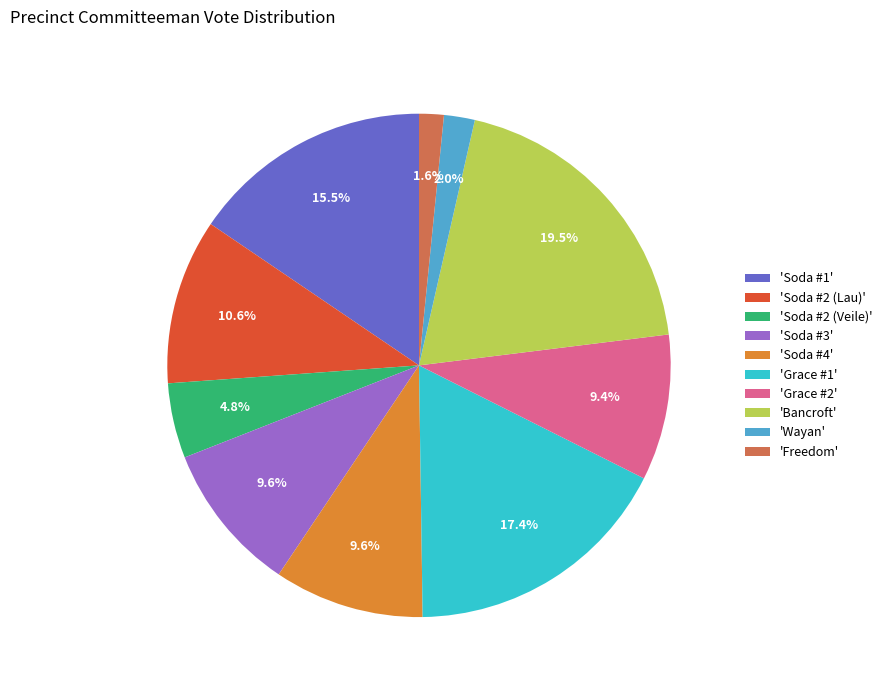

Does 'Bancroft' represent more than half of the total?

No